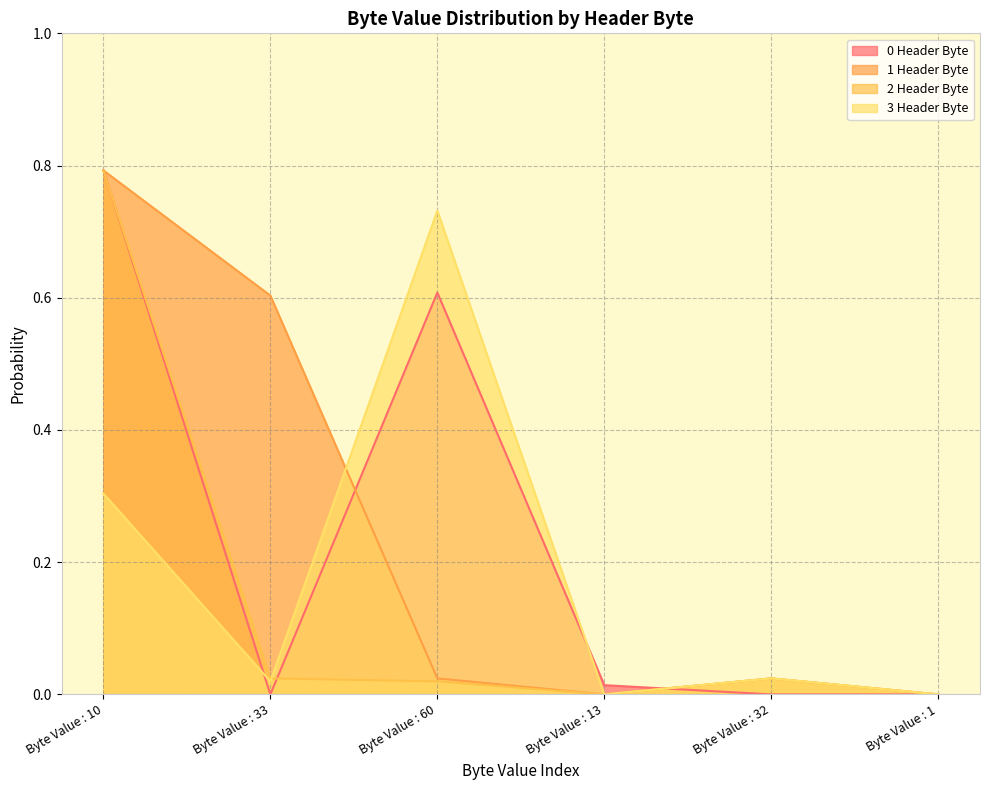

True or false: 3 Header Byte and 1 Header Byte intersect in this chart.

True